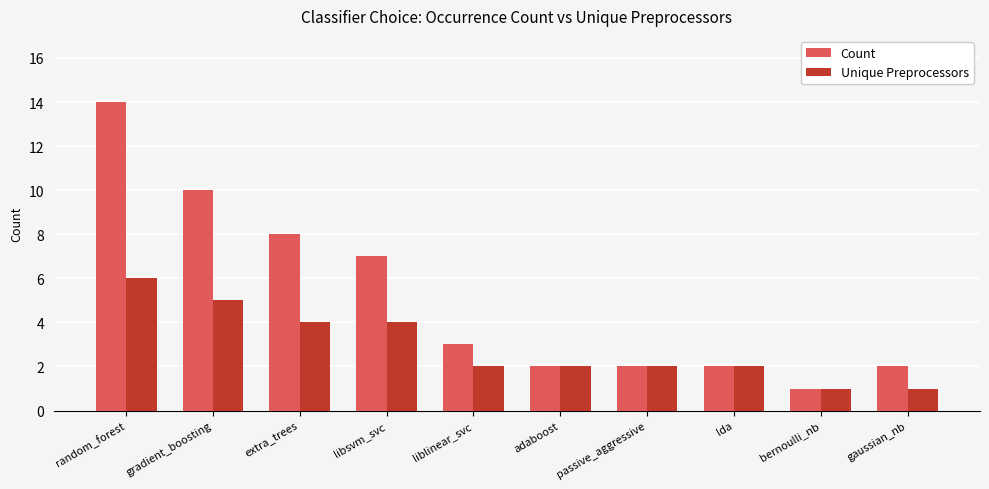

What are all the series names shown in the legend?

Count, Unique Preprocessors